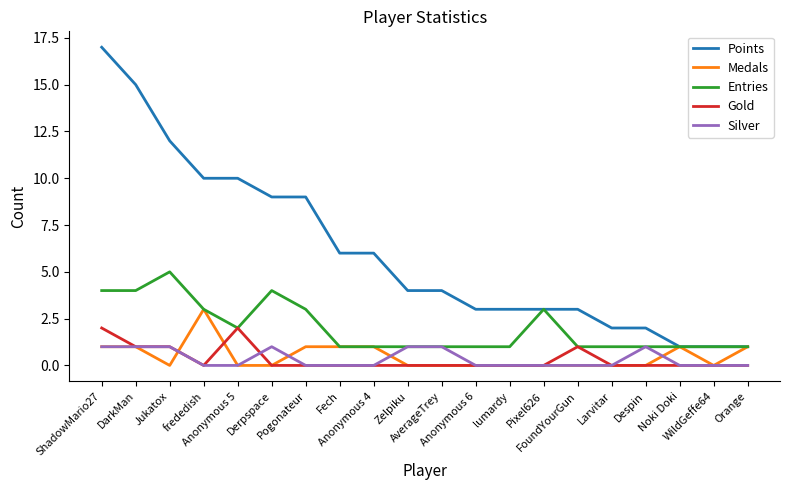

Reading right to left, extract all data points from this chart.

Points: 1	1	1	2	2	3	3	3	3	4	4	6	6	9	9	10	10	12	15	17
Medals: 1	0	1	0	0	0	0	0	0	0	0	1	1	1	0	0	3	0	1	1
Entries: 1	1	1	1	1	1	3	1	1	1	1	1	1	3	4	2	3	5	4	4
Gold: 0	0	0	0	0	1	0	0	0	0	0	0	0	0	0	2	0	1	1	2
Silver: 0	0	0	1	0	0	0	0	0	1	1	0	0	0	1	0	0	1	1	1